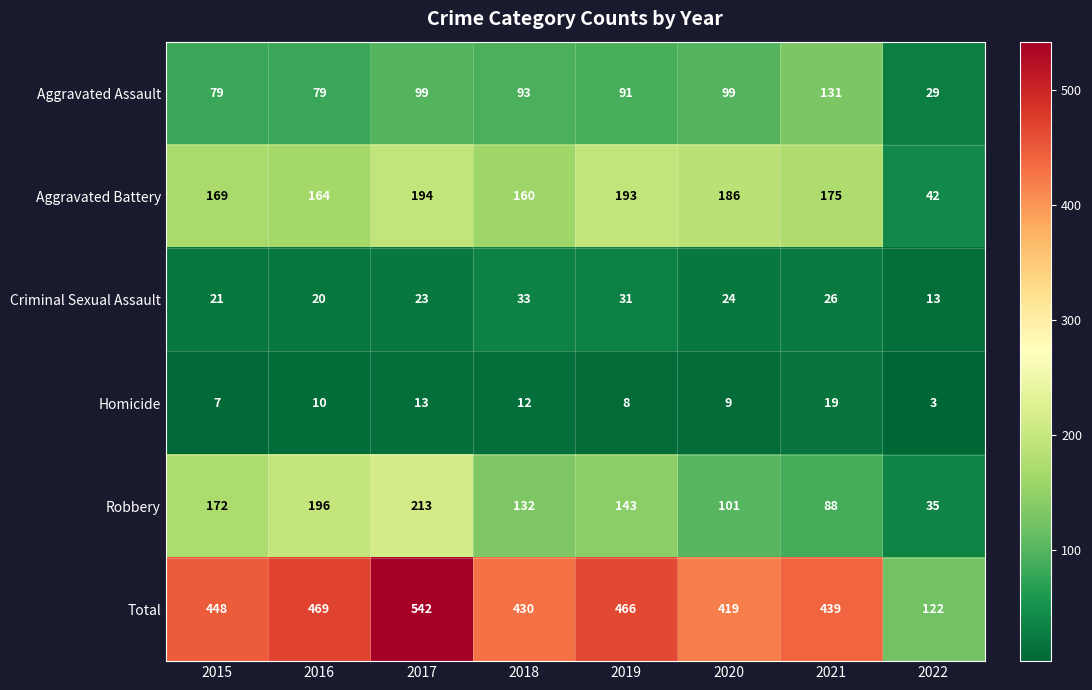

The value of Criminal Sexual Assault at 2017 is 39. True or false?

False